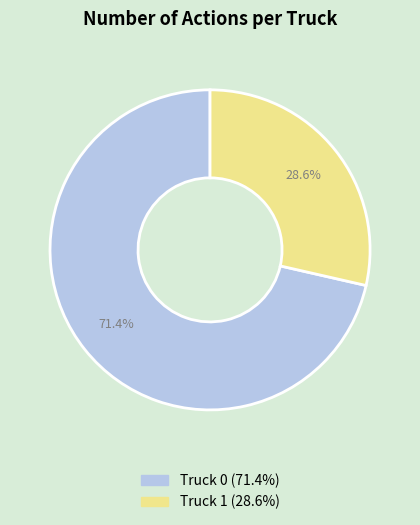

To the nearest percent, what portion does Truck 1 represent?

29%